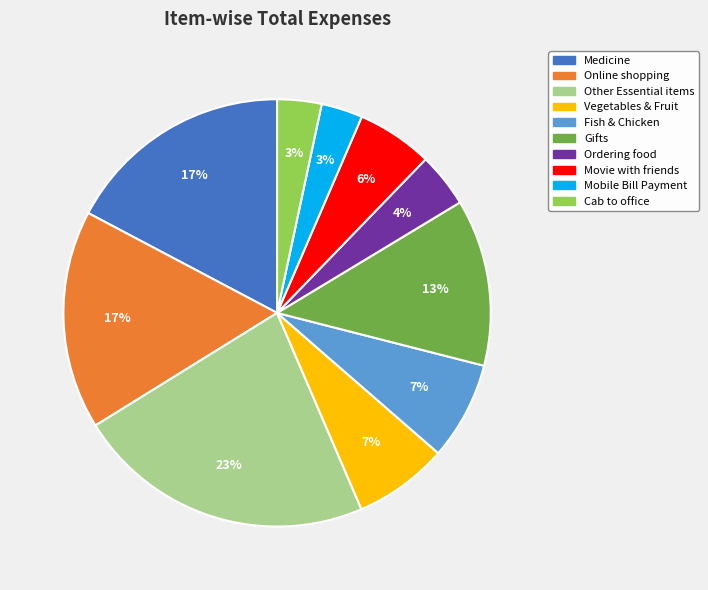

How many slices are in this pie chart?

10